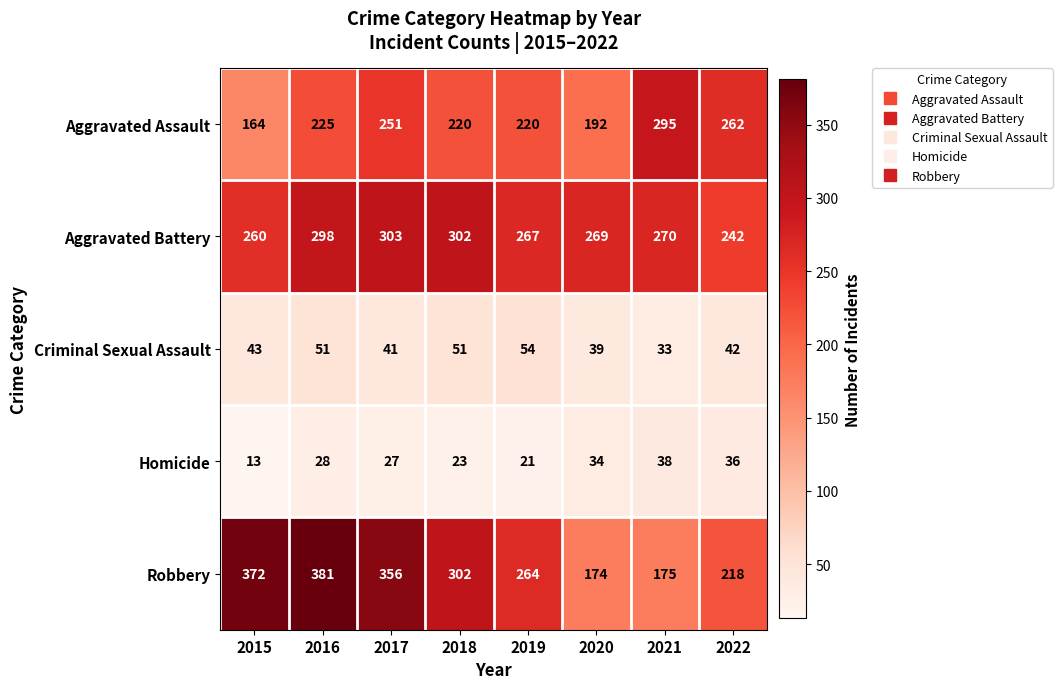

At 2019, list the series in order from smallest to largest.

Homicide, Criminal Sexual Assault, Aggravated Assault, Robbery, Aggravated Battery